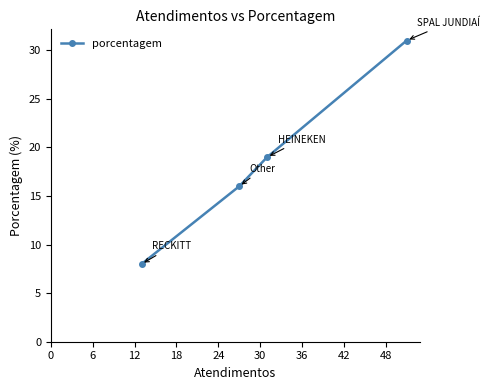

What is the difference between the maximum and minimum values?

23